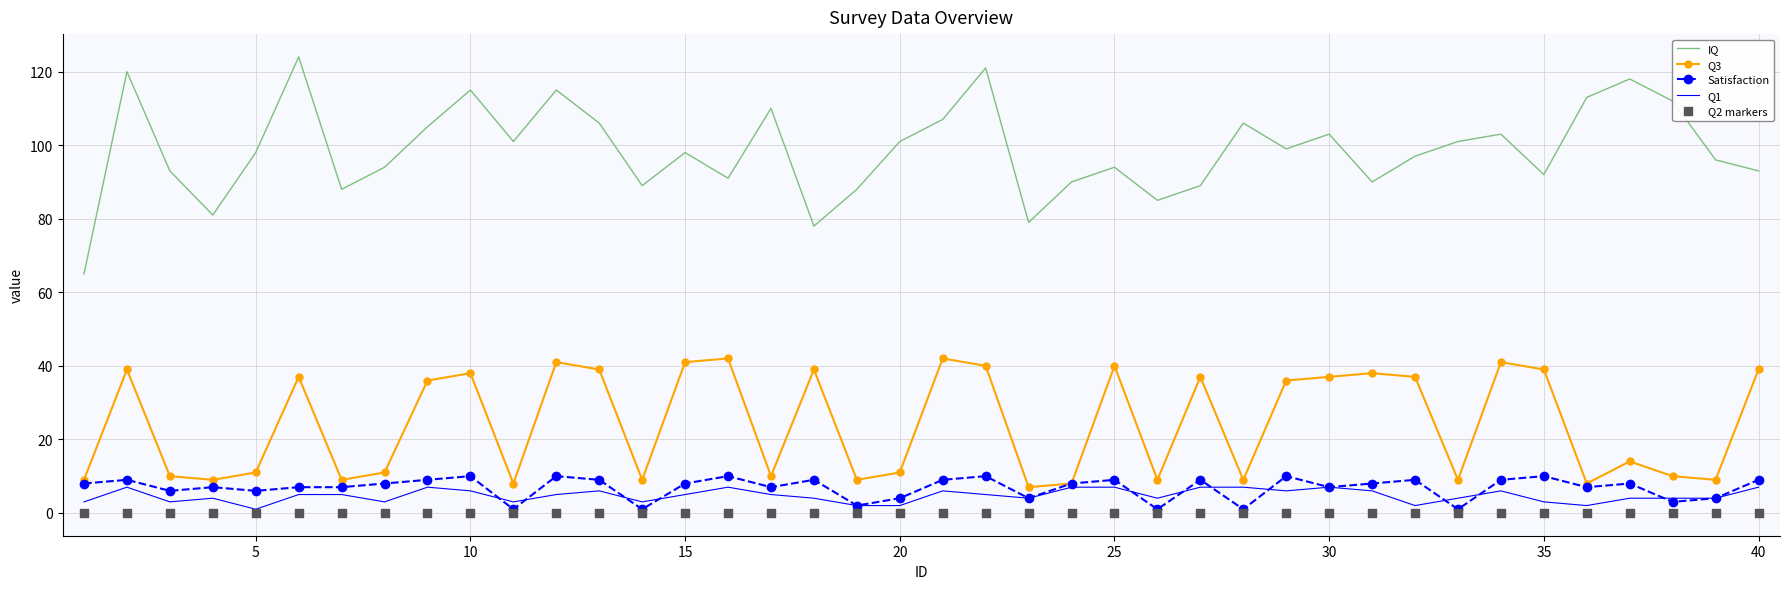

True or false: IQ and Q3 cross at least once.

False